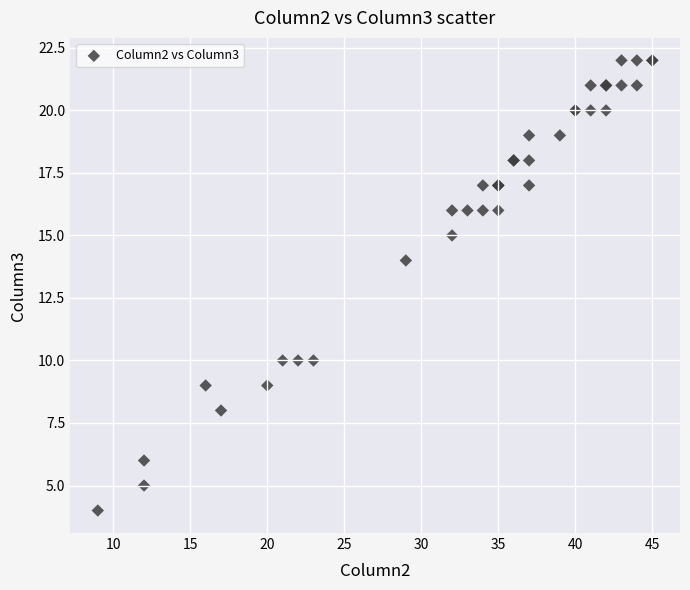

What Y value in the scatter plot is closest to 13?

14